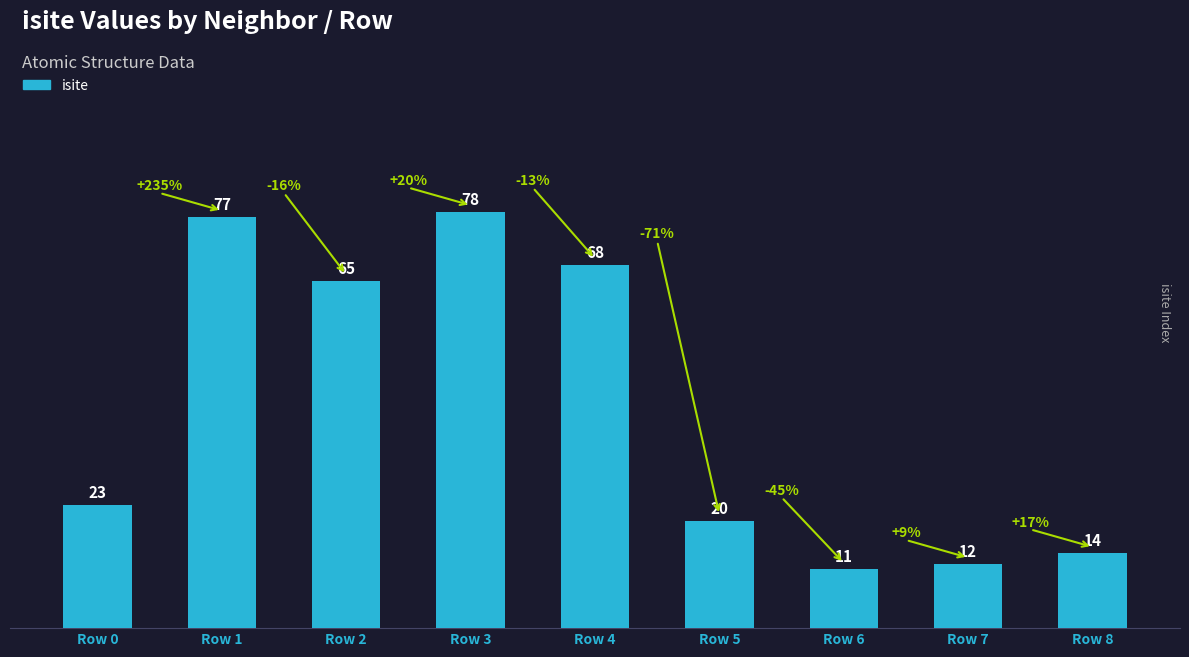

True or false: the data shows 77 at Row 1.

True